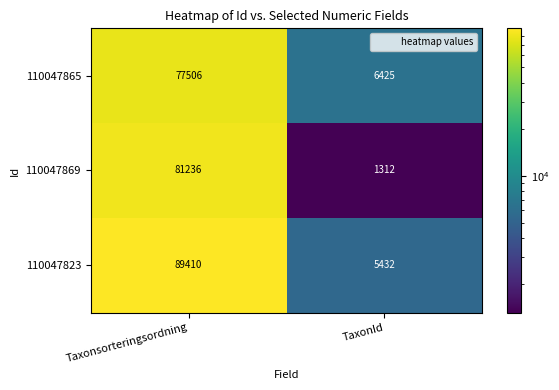

Reading left to right, list all the values displayed in this chart.

110047865: Taxonsorteringsordning=77506	TaxonId=6425
110047869: Taxonsorteringsordning=81236	TaxonId=1312
110047823: Taxonsorteringsordning=89410	TaxonId=5432